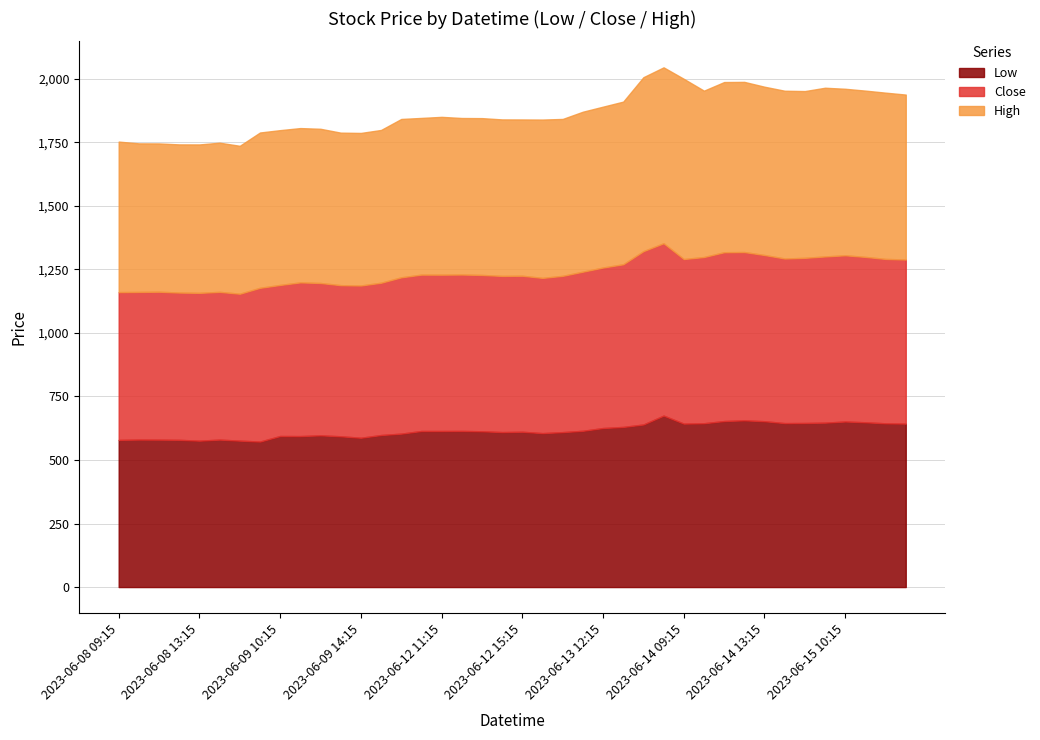

Is the value of Close at 2023-06-15 11:15 greater than the value of High at 2023-06-14 11:15?

No